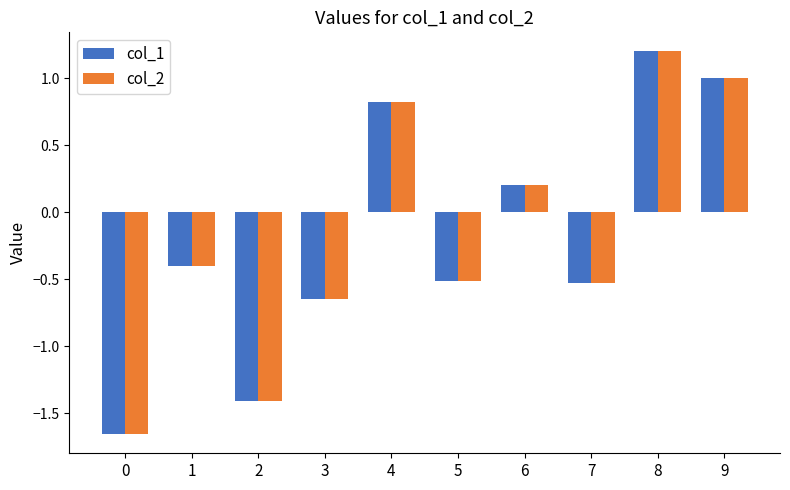

True or false: col_2 has a value of 0.4 at 4.

False